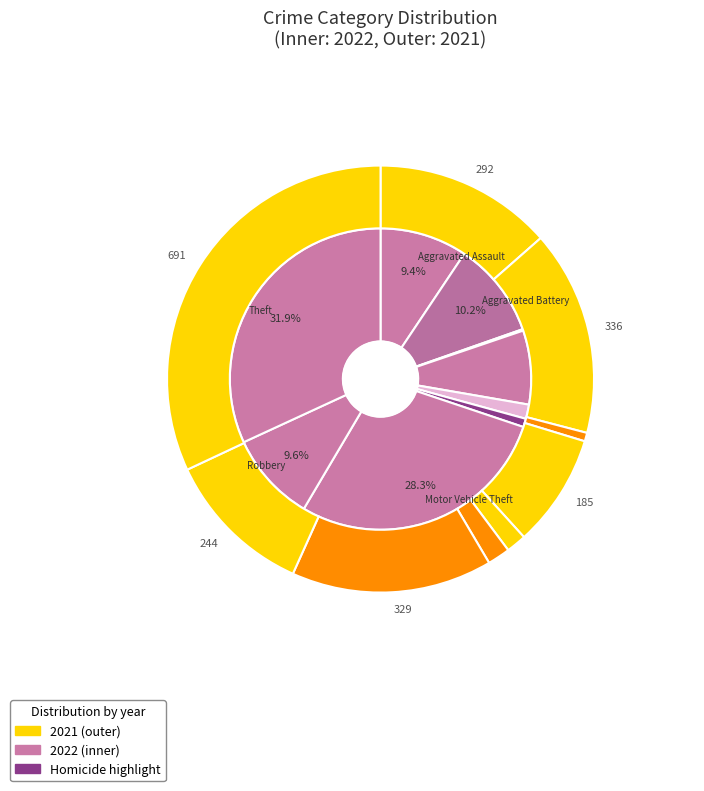

What percentage is the 6 slice, to the nearest percent?

15%